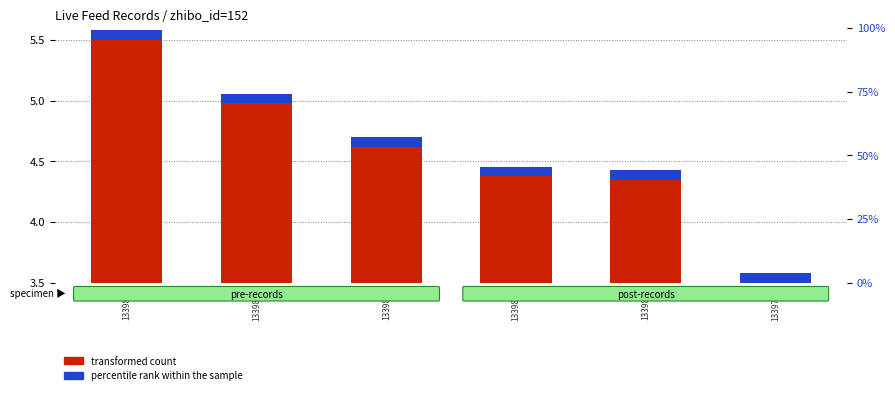

Which series has the largest total across all categories?

transformed count